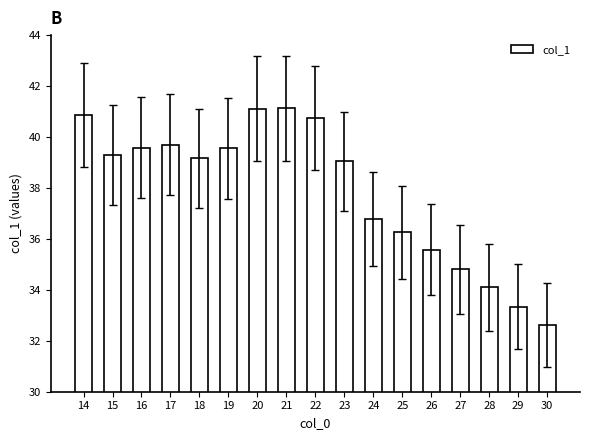

Read the value at 28.

34.1